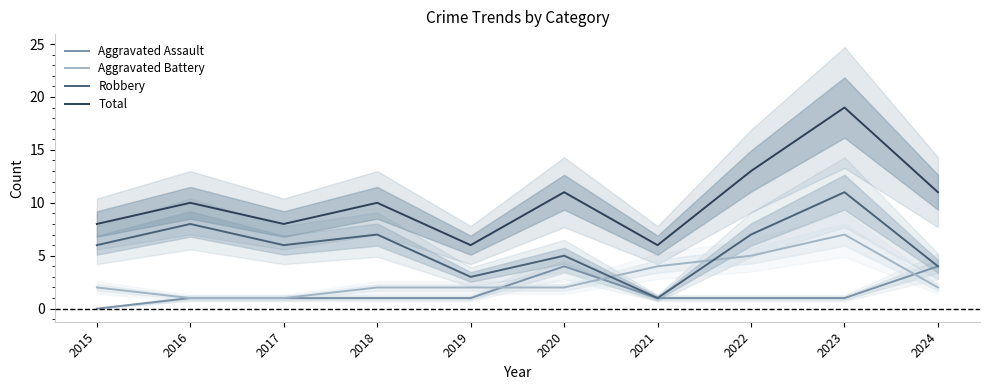

What is the difference between the Robbery values at 2022 and 2019?

4